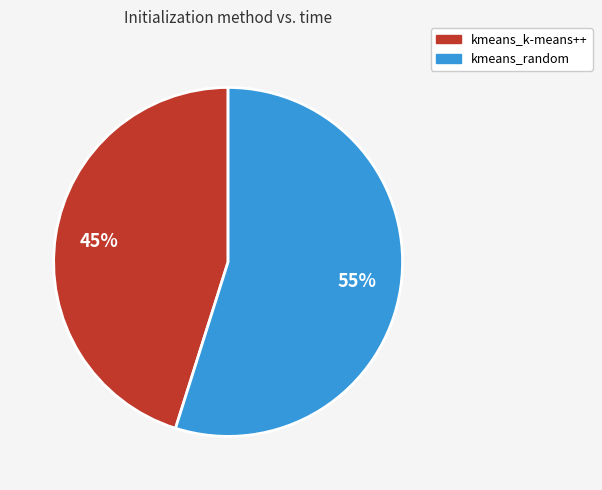

Is kmeans_random the majority of the pie?

Yes